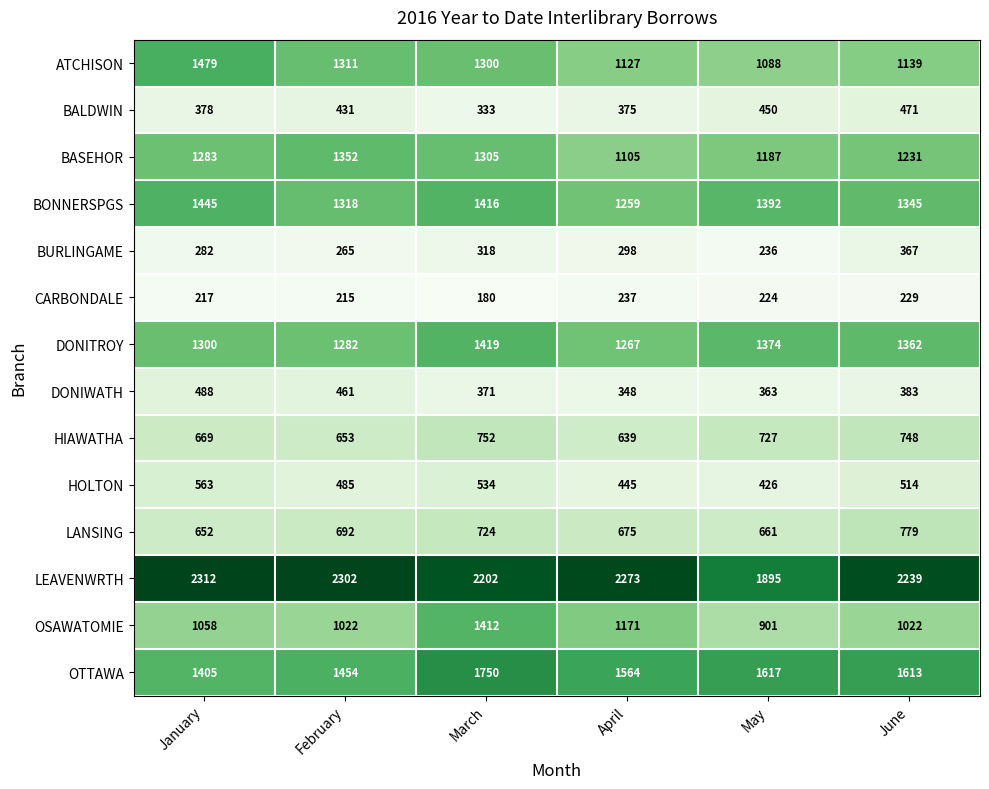

Is the value of ATCHISON at April greater than the value of OTTAWA at February?

No